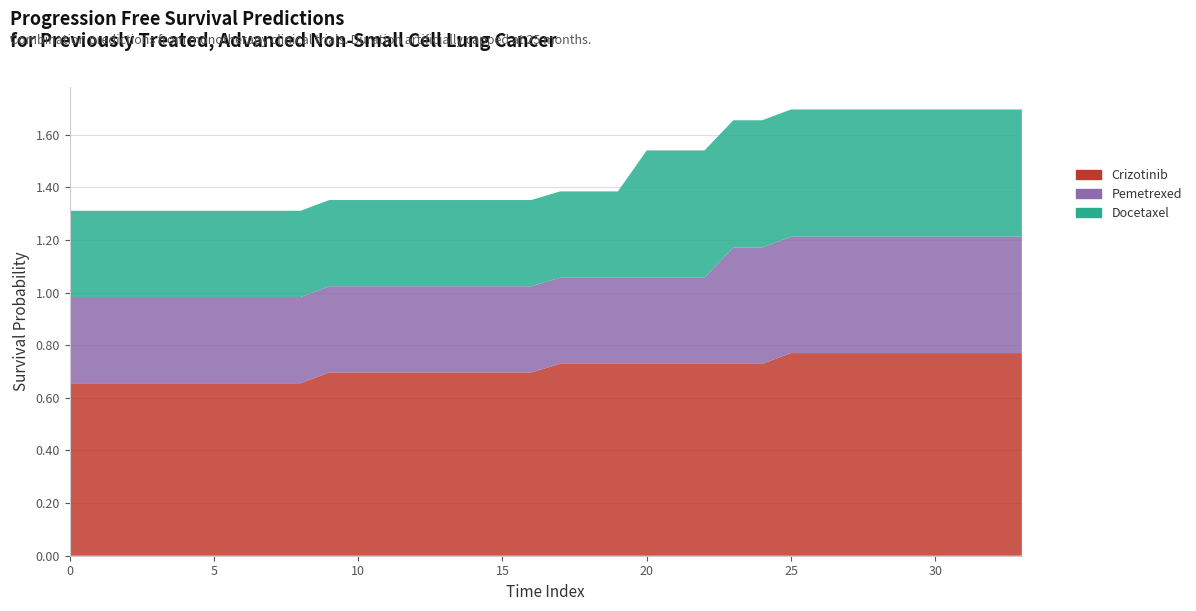

Reading left to right, list all the values displayed in this chart.

Crizotinib: 0=0.7	1=0.7	2=0.7	3=0.7	4=0.7	5=0.7	6=0.7	7=0.7	8=0.7	9=0.7	10=0.7	11=0.7	12=0.7	13=0.7	14=0.7	15=0.7	16=0.7	17=0.7	18=0.7	19=0.7	20=0.7	21=0.7	22=0.7	23=0.7	24=0.7	25=0.8	26=0.8	27=0.8	28=0.8	29=0.8	30=0.8	31=0.8	32=0.8	33=0.8
Pemetrexed: 0=0.3	1=0.3	2=0.3	3=0.3	4=0.3	5=0.3	6=0.3	7=0.3	8=0.3	9=0.3	10=0.3	11=0.3	12=0.3	13=0.3	14=0.3	15=0.3	16=0.3	17=0.3	18=0.3	19=0.3	20=0.3	21=0.3	22=0.3	23=0.4	24=0.4	25=0.4	26=0.4	27=0.4	28=0.4	29=0.4	30=0.4	31=0.4	32=0.4	33=0.4
Docetaxel: 0=0.3	1=0.3	2=0.3	3=0.3	4=0.3	5=0.3	6=0.3	7=0.3	8=0.3	9=0.3	10=0.3	11=0.3	12=0.3	13=0.3	14=0.3	15=0.3	16=0.3	17=0.3	18=0.3	19=0.3	20=0.5	21=0.5	22=0.5	23=0.5	24=0.5	25=0.5	26=0.5	27=0.5	28=0.5	29=0.5	30=0.5	31=0.5	32=0.5	33=0.5